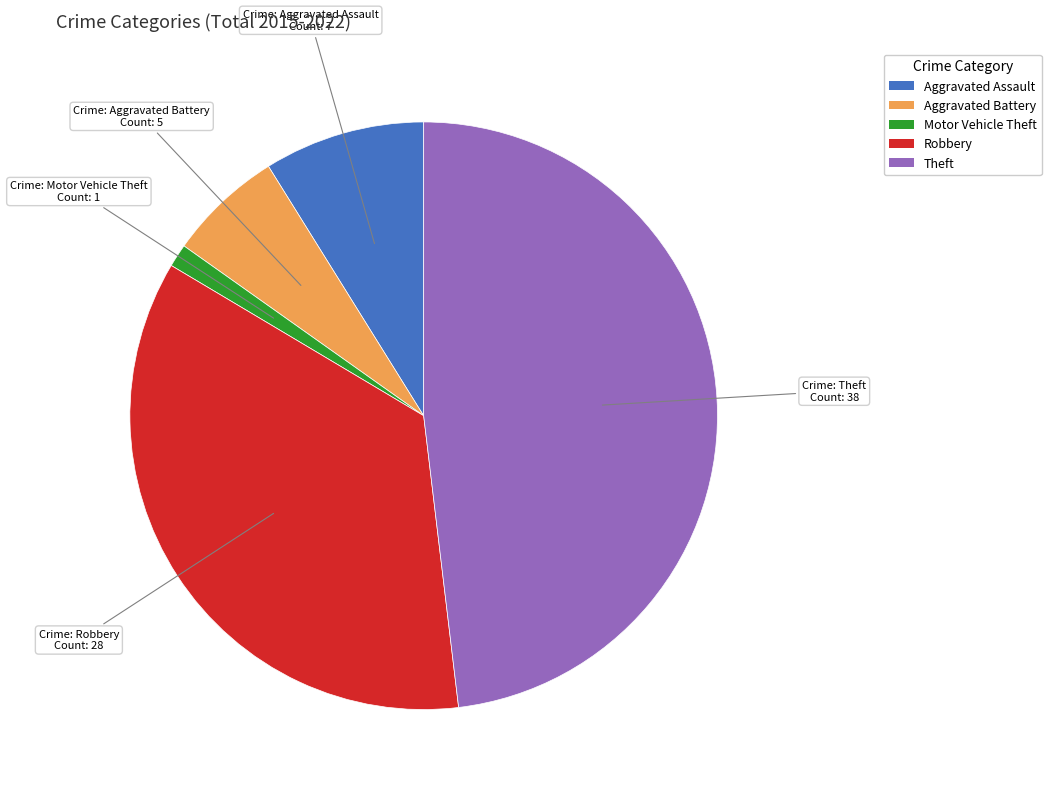

How many segments does this pie chart have?

5